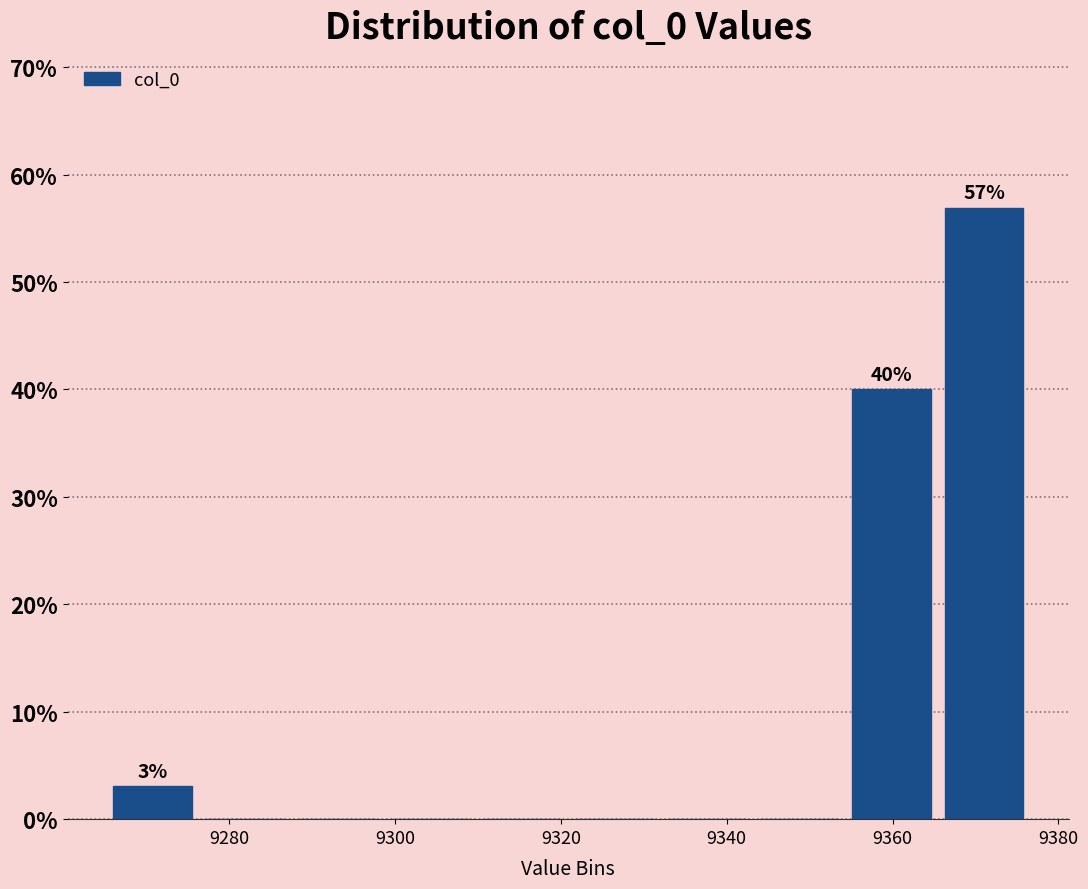

Over which range of the x-axis is the bar tallest?

9366 to 9376